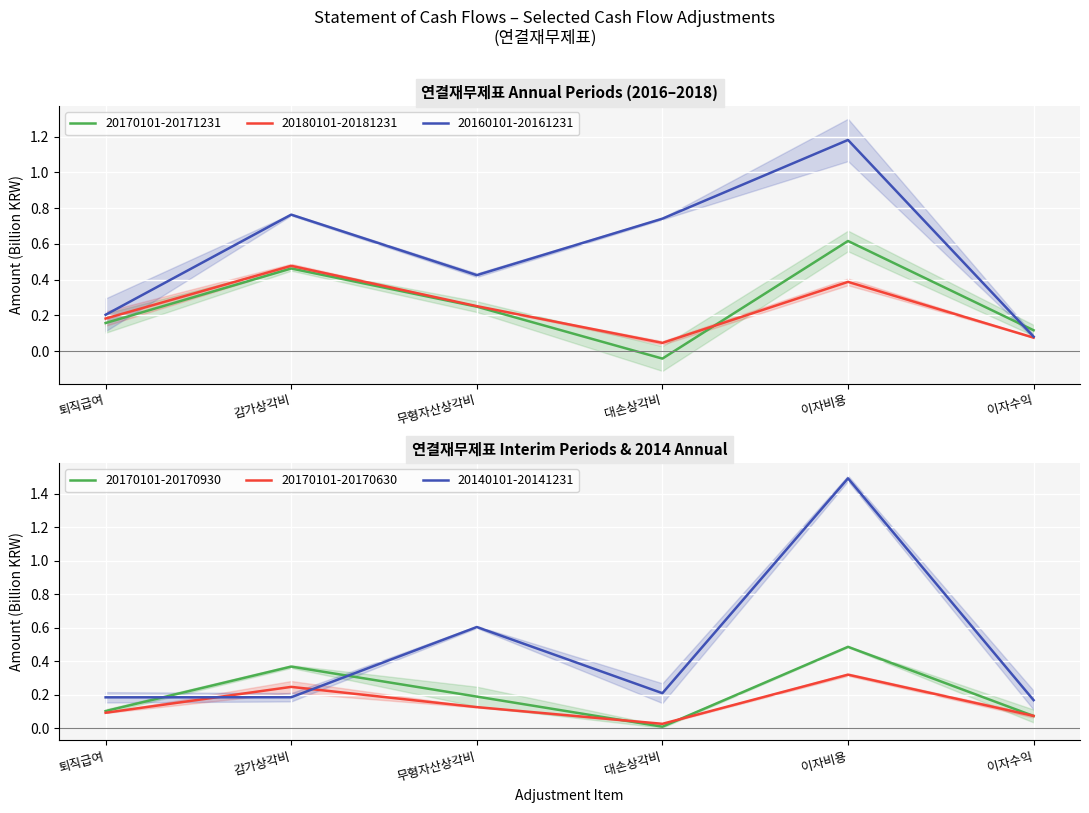

What is the total value across all series at 대손상각비?

1.0